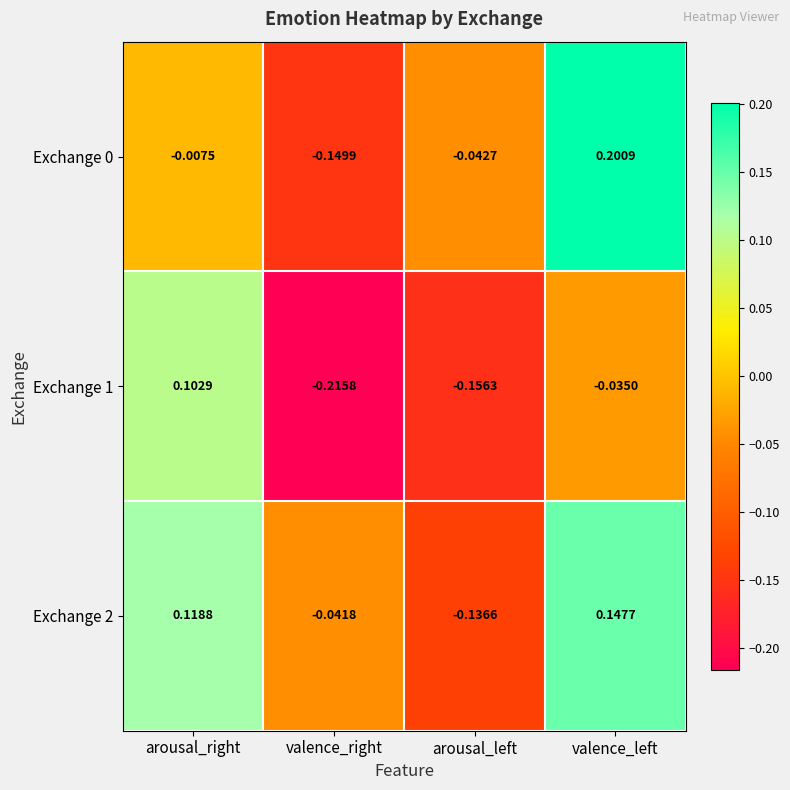

How many values in Exchange 1 are above zero?

1